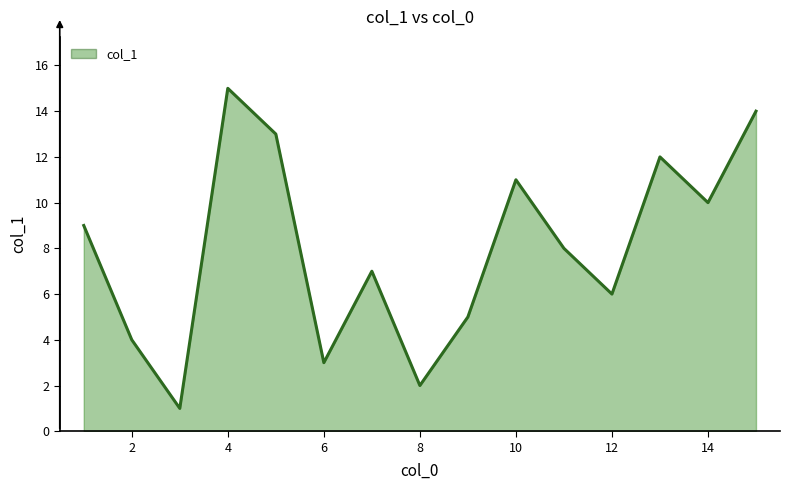

What is the greatest value displayed?

15